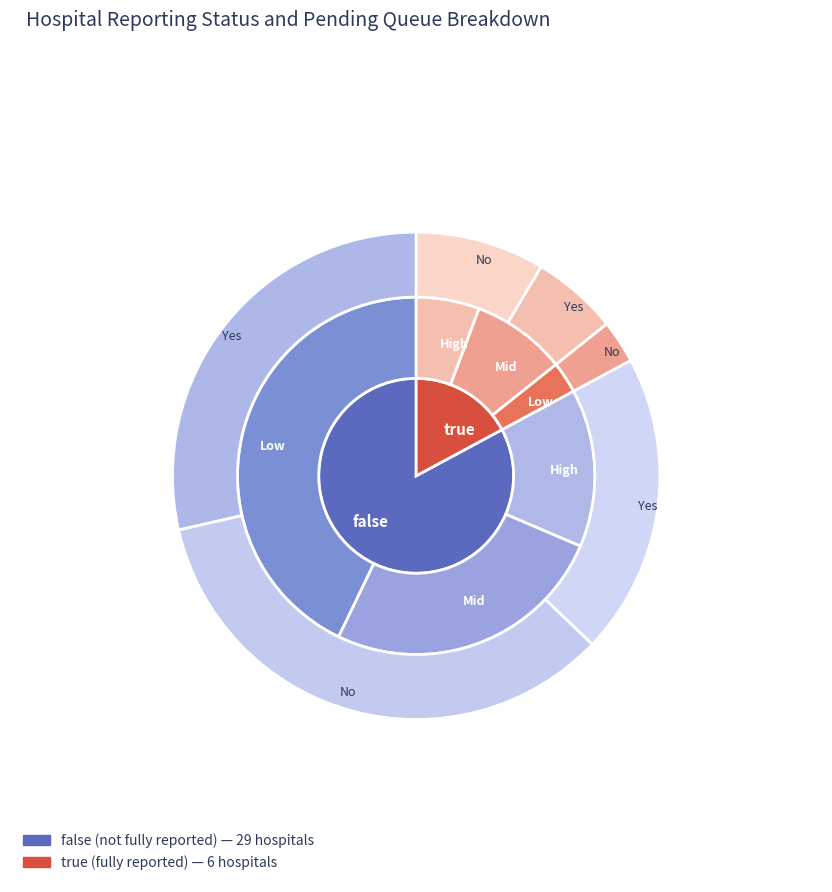

How much of the chart is everything except true?

82.9%